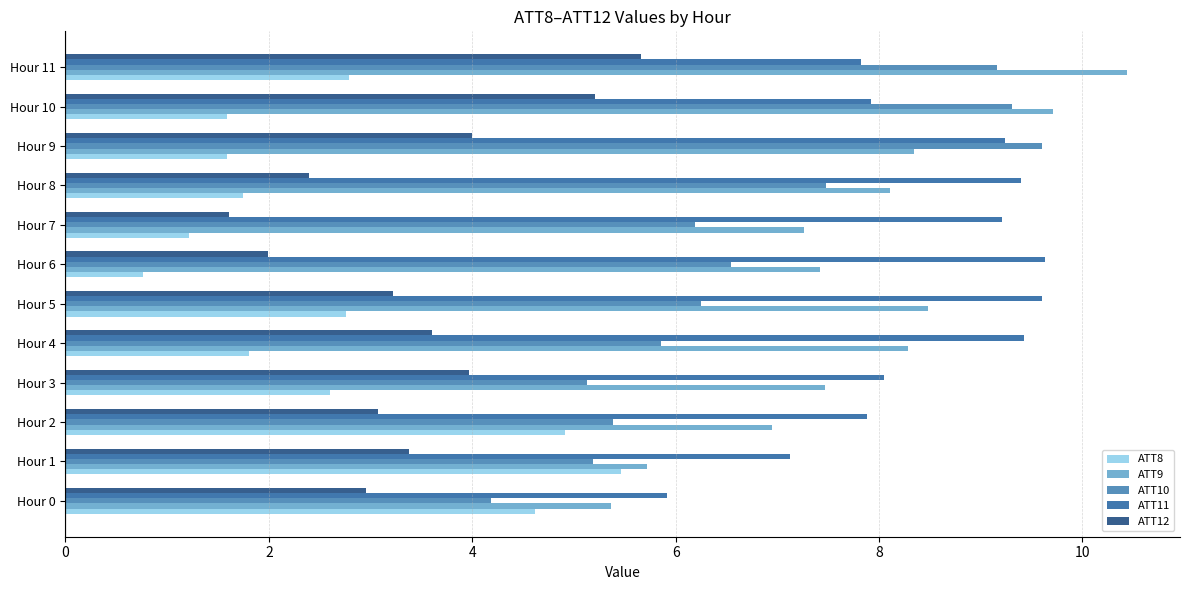

Which series has the largest range (max minus min)?

ATT10